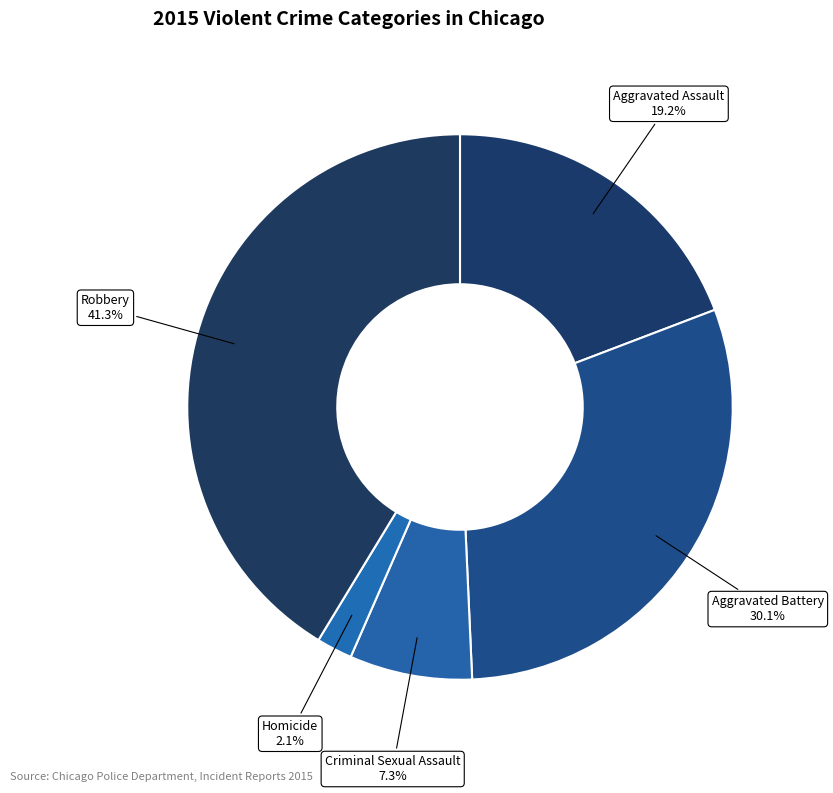

To the nearest percent, what is the difference between the largest and smallest slice percentages?

39%